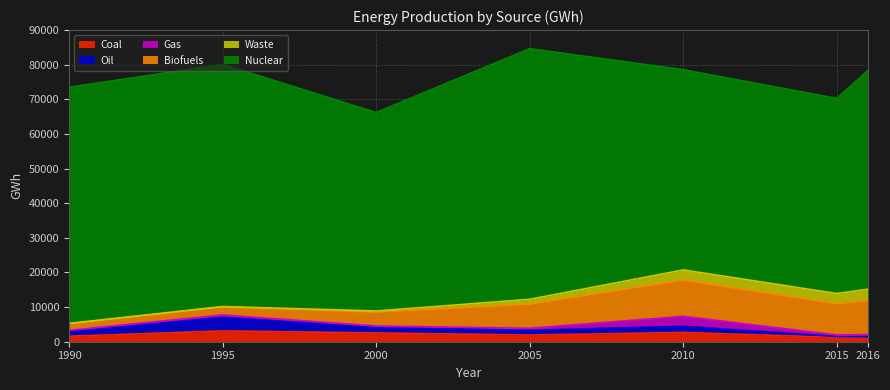

What is the maximum value for Coal?

3116